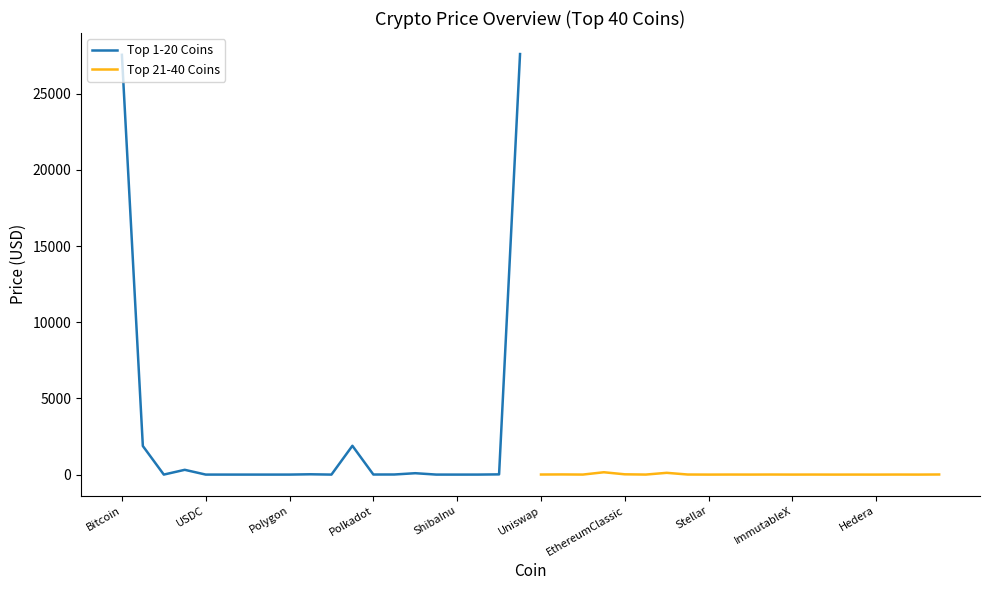

Reading left to right, what are all the values shown in this chart?

Top 1-20 Coins: 27548.8	1876.5	1.0	313.7	1.0	0.5	0.4	0.1	0.9	20.8	0.1	1890.6	5.5	6.6	91.1	1.0	0.0	1.0	14.9	27599.3
Top 21-40 Coins: 5.1	10.8	2.0	153.8	18.6	2.0	116.0	5.0	0.1	3.3	1.2	4.6	0.8	2.7	0.0	1.1	0.1	3.0	0.5	7.1